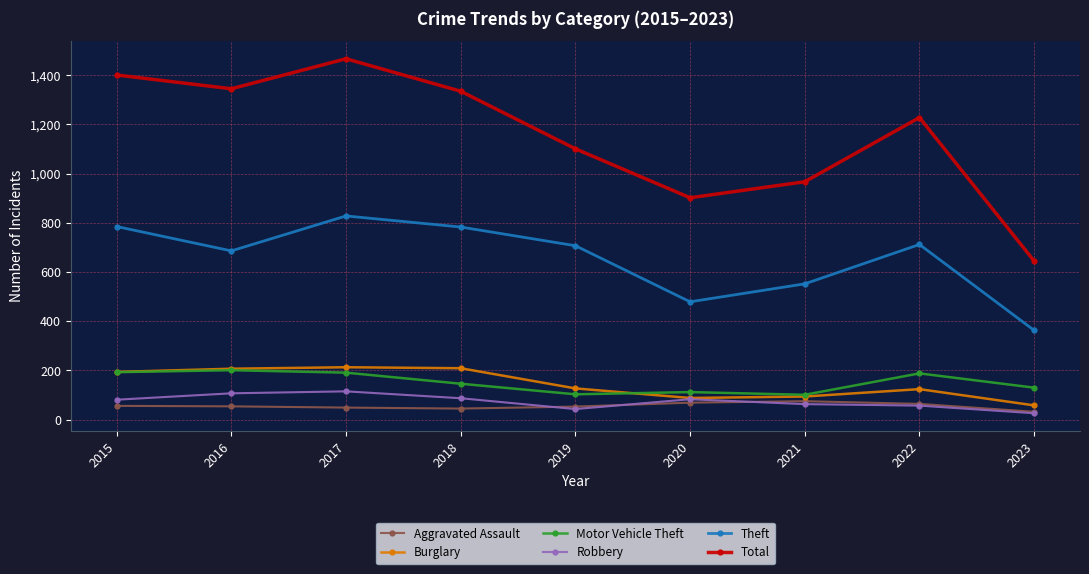

Which series changed the most between 2016 and 2023?

Total